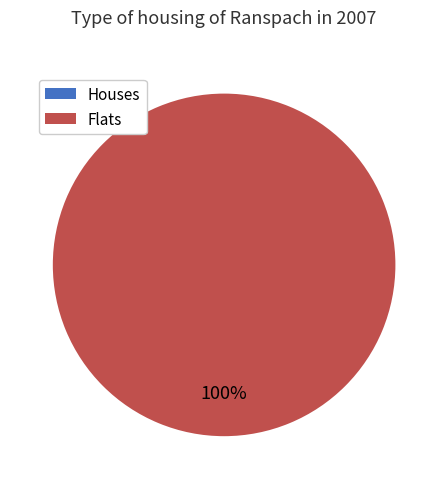

To the nearest percent, what is the difference between the largest and smallest slice percentages?

100%